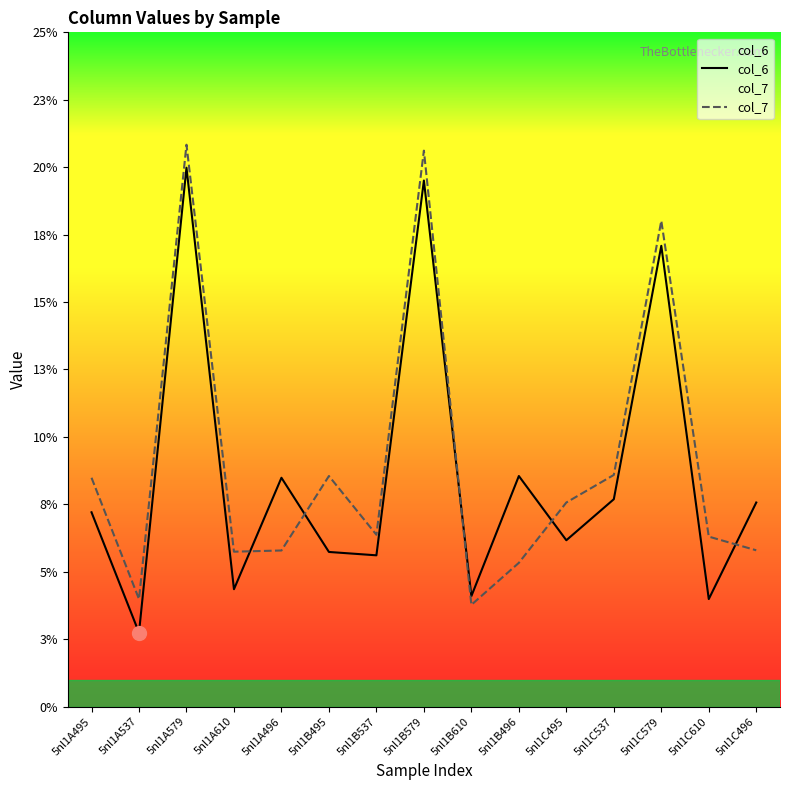

At 5nl1C610, list the series in order from largest to smallest.

col_7, col_6